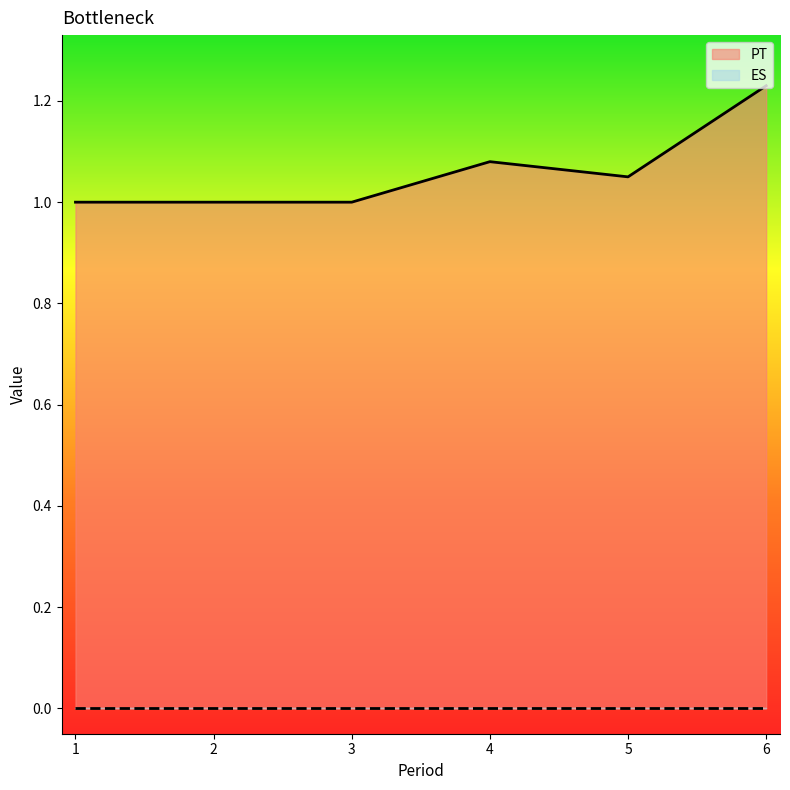

What is the difference between the values at 4 and 1?

0.1